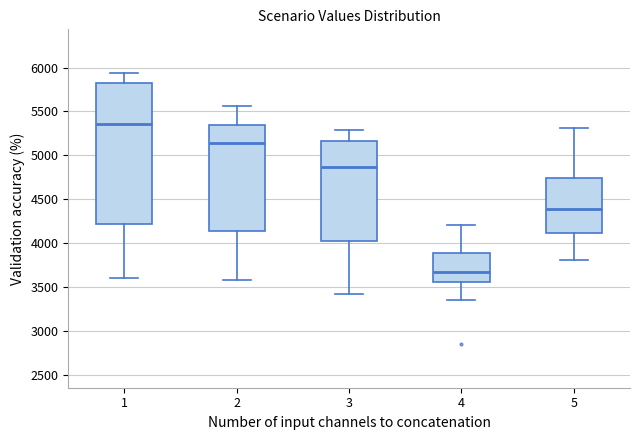

Reading left to right, transcribe this box plot: for each box, give where its median line is, the range the box spans, and where its two whiskers end, as read against the y-axis. The values are not printed on the chart, so give them approximately, as read against the axis.

1: median 5350, box 4200 to 5800, whiskers 3600 to 5950
2: median 5150, box 4150 to 5350, whiskers 3600 to 5550
3: median 4850, box 4000 to 5150, whiskers 3400 to 5300
4: median 3650, box 3550 to 3900, whiskers 3350 to 4200
5: median 4400, box 4100 to 4750, whiskers 3800 to 5300